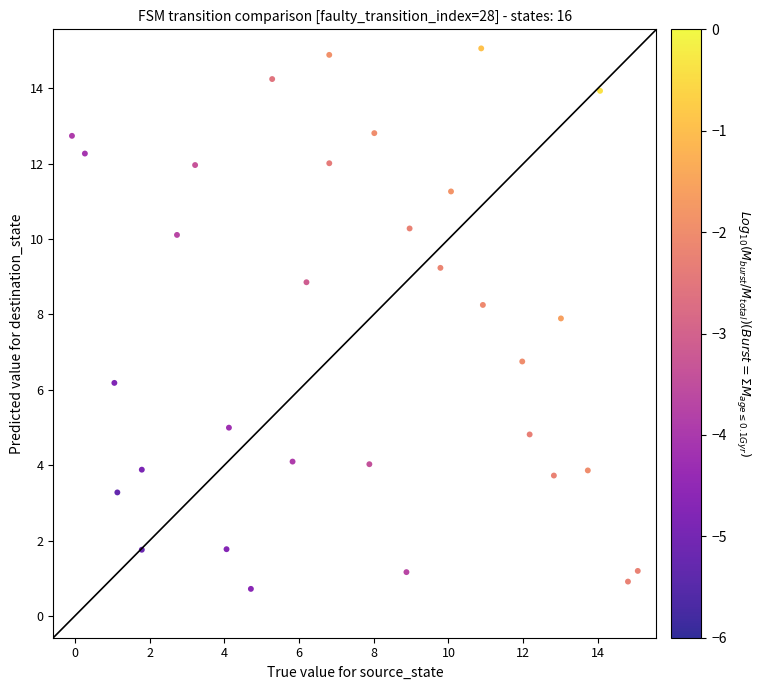

What is the range of Y values (max minus min)?

14.3